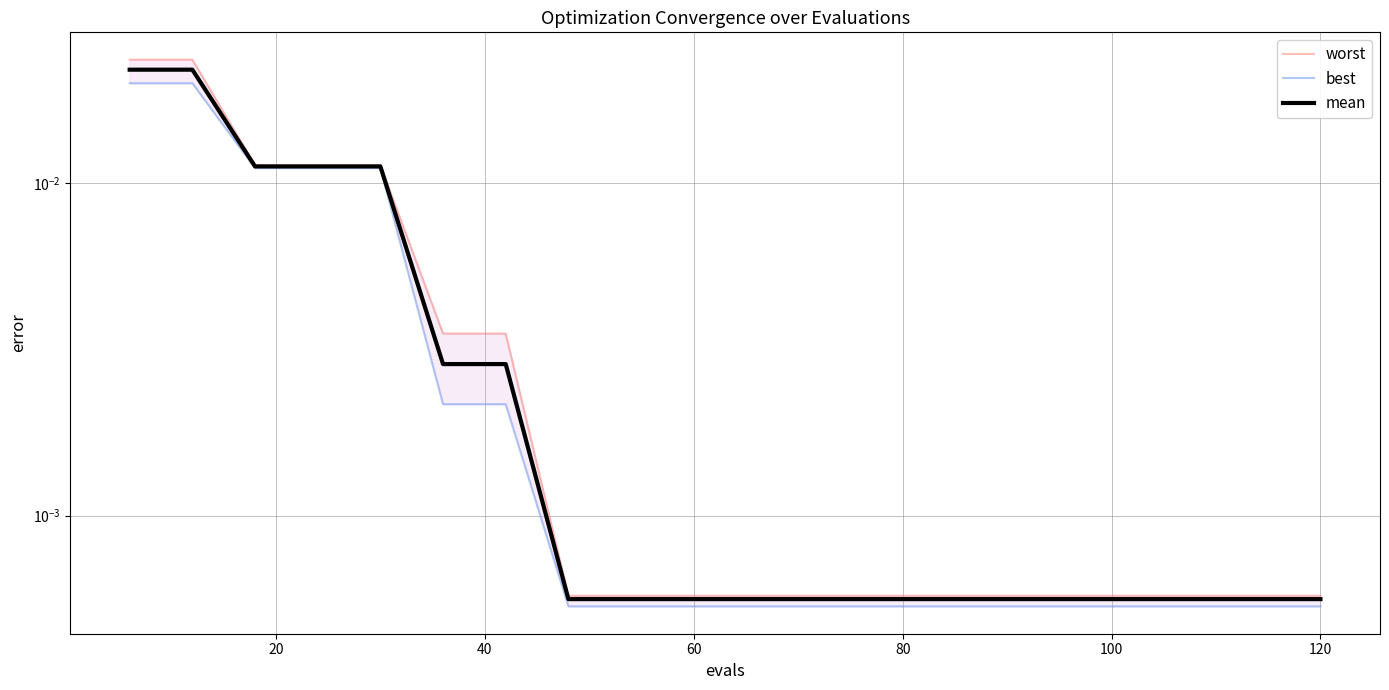

True or false: best and mean intersect in this chart.

False